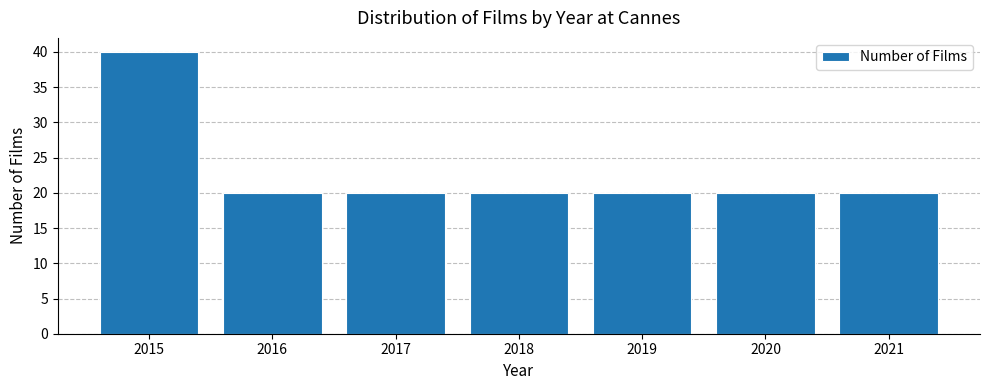

Reading left to right, extract all data points from this chart.

2015=40	2016=20	2017=20	2018=20	2019=20	2020=20	2021=20